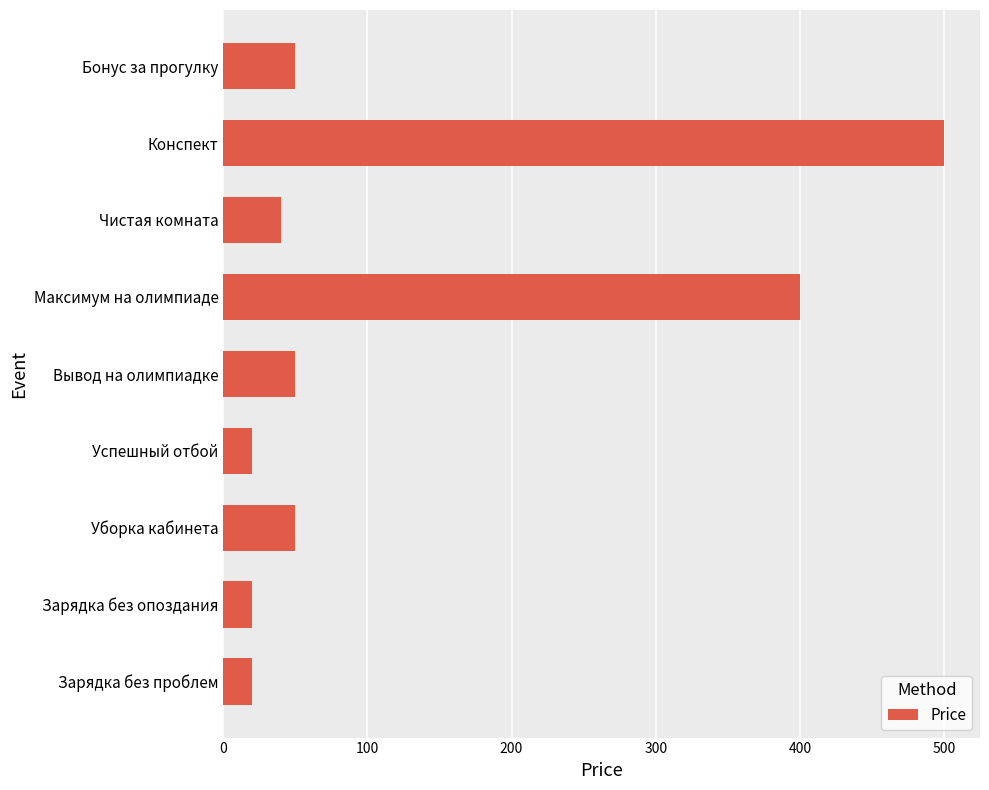

What is the maximum value shown in the chart?

500